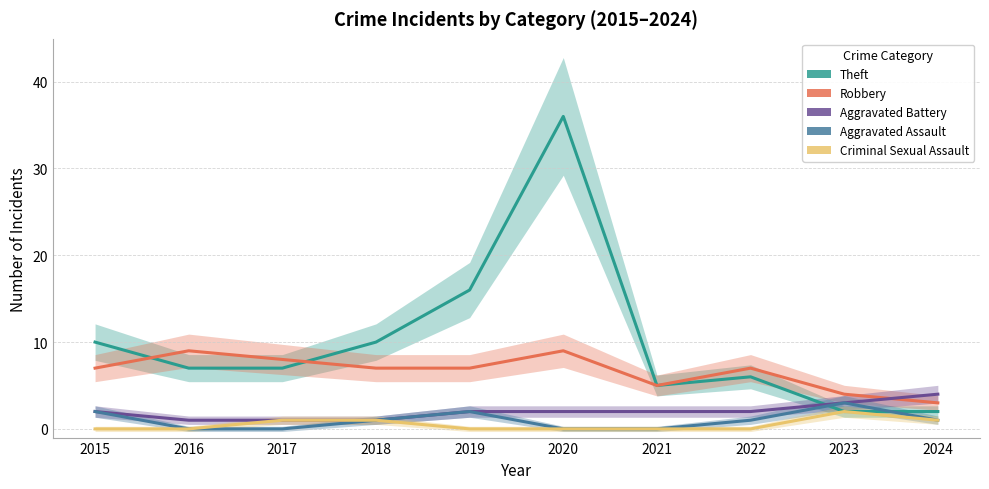

Is this an area chart (filled region under the line)?

No